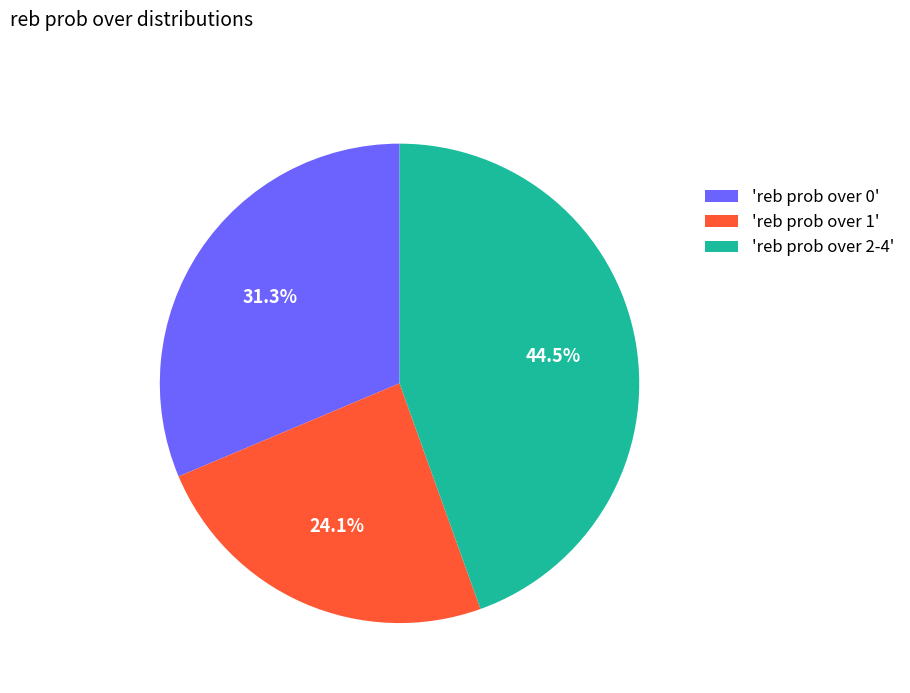

Count the number of slices in the pie.

3